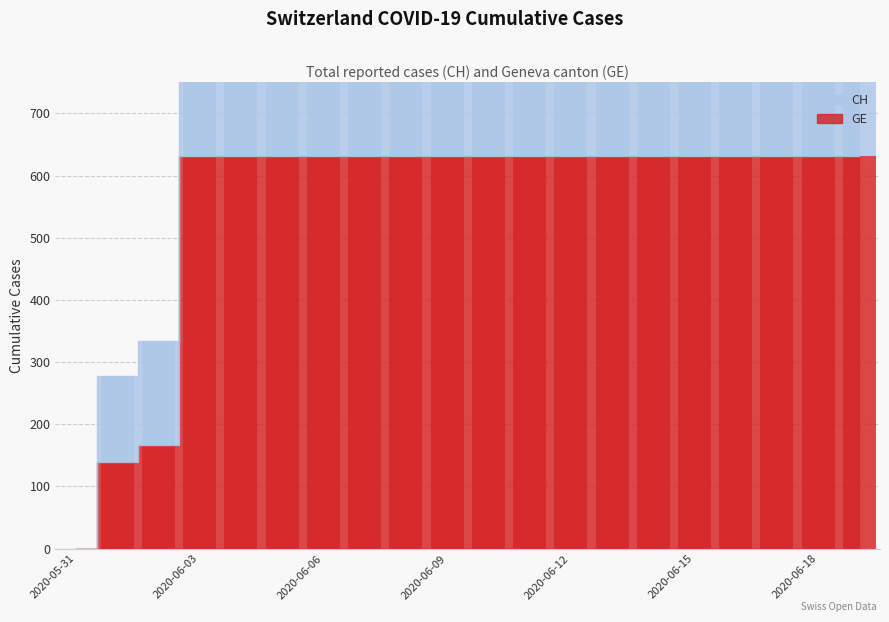

What is the difference between the maximum and second lowest values in the GE series?

492